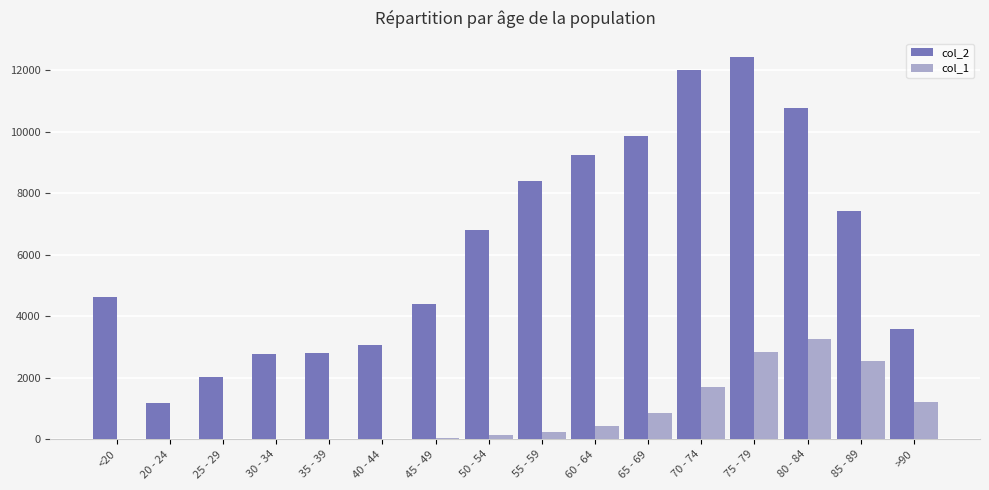

What is the greatest value displayed?

12434